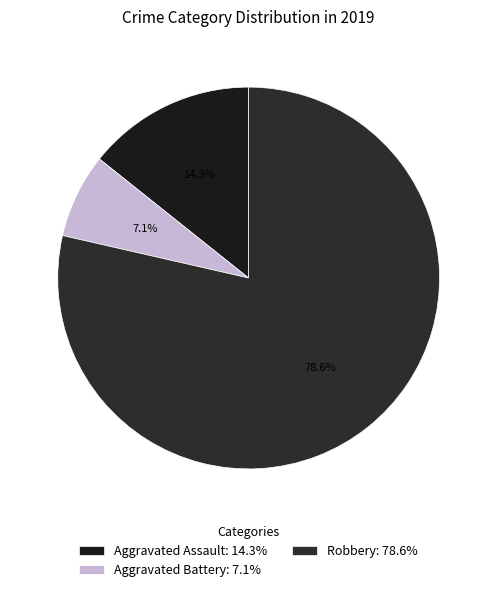

Which category has the biggest portion of the pie?

Robbery